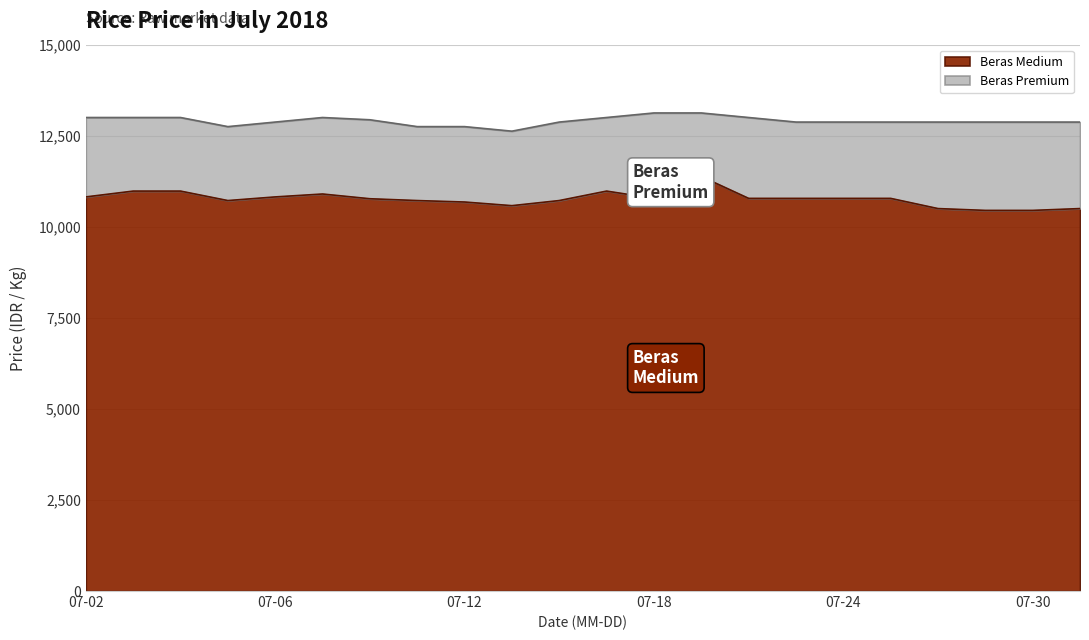

The value of Beras Medium at 07-12 is 10680. True or false?

True